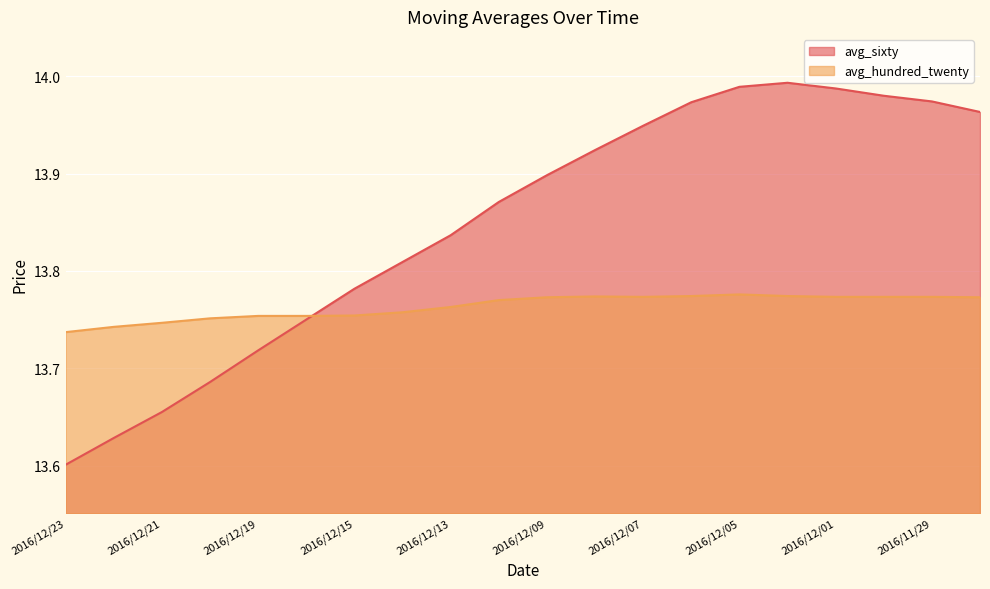

Reading left to right, list all the values displayed in this chart.

avg_sixty: 2016/12/23=13.6	2016/12/22=13.6	2016/12/21=13.7	2016/12/20=13.7	2016/12/19=13.7	2016/12/16=13.8	2016/12/15=13.8	2016/12/14=13.8	2016/12/13=13.8	2016/12/12=13.9	2016/12/09=13.9	2016/12/08=13.9	2016/12/07=13.9	2016/12/06=14.0	2016/12/05=14.0	2016/12/02=14.0	2016/12/01=14.0	2016/11/30=14.0	2016/11/29=14.0	2016/11/28=14.0
avg_hundred_twenty: 2016/12/23=13.7	2016/12/22=13.7	2016/12/21=13.7	2016/12/20=13.8	2016/12/19=13.8	2016/12/16=13.8	2016/12/15=13.8	2016/12/14=13.8	2016/12/13=13.8	2016/12/12=13.8	2016/12/09=13.8	2016/12/08=13.8	2016/12/07=13.8	2016/12/06=13.8	2016/12/05=13.8	2016/12/02=13.8	2016/12/01=13.8	2016/11/30=13.8	2016/11/29=13.8	2016/11/28=13.8